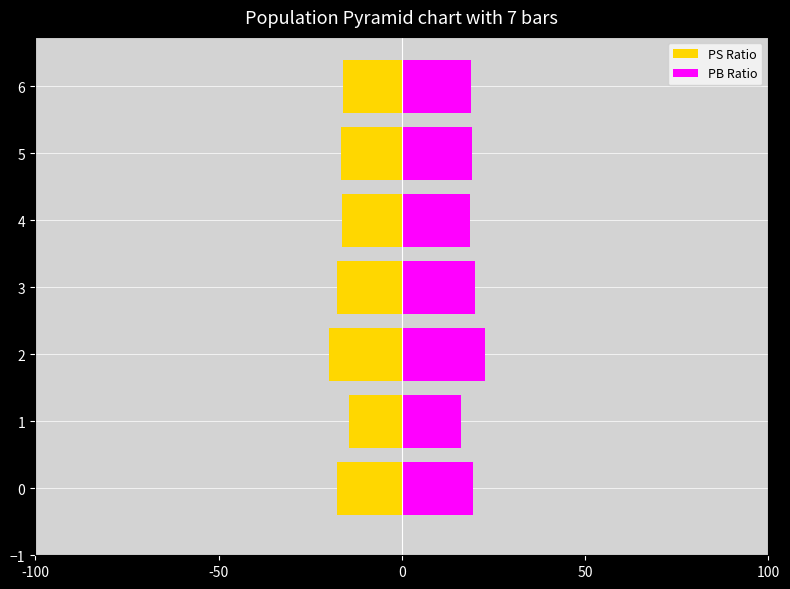

At how many categories does at least one series exceed 6?

7